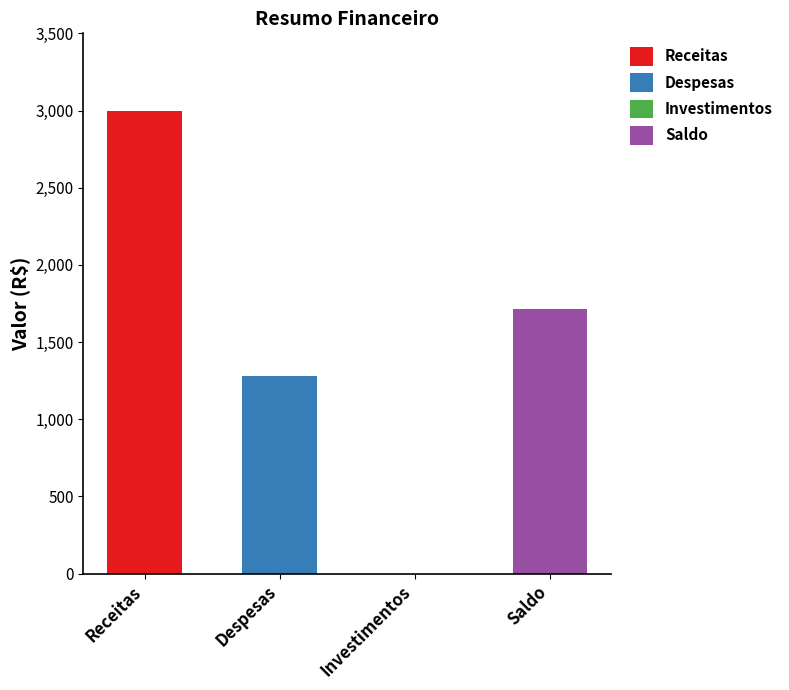

True or false: Receitas has a value of 1608 at Investimentos.

False